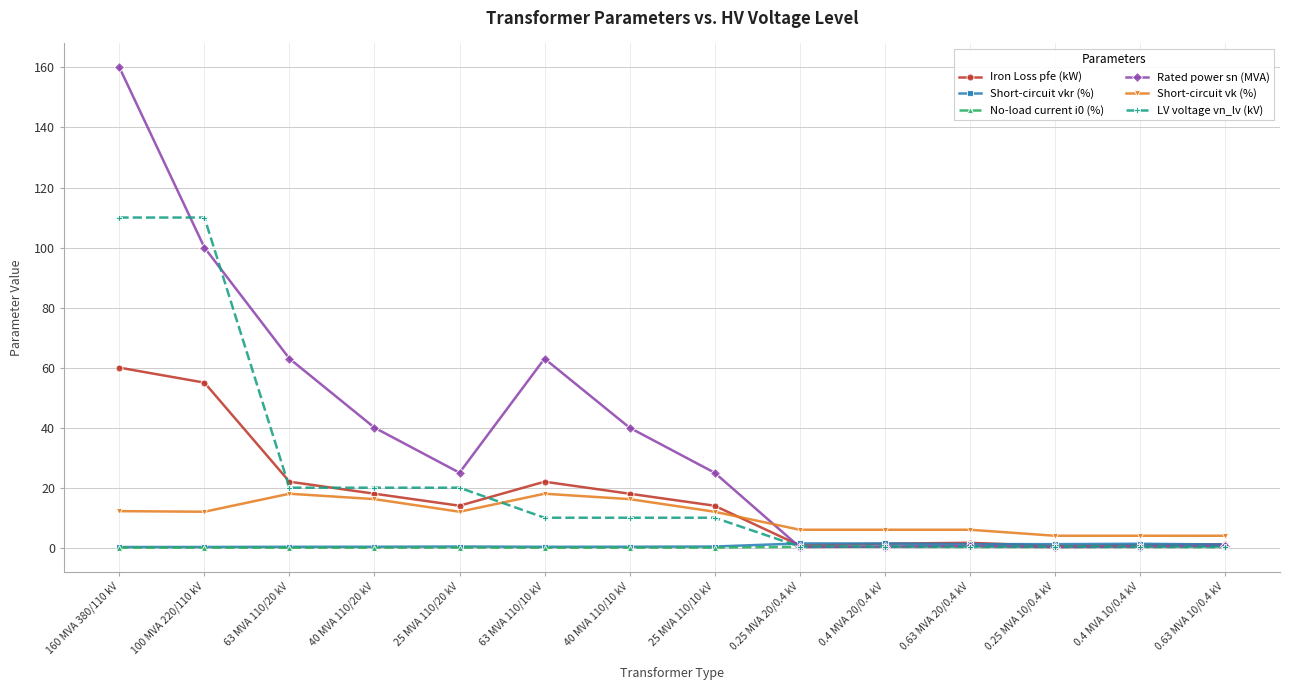

The value of No-load current i0 (%) at 0.4 MVA 20/0.4 kV is 0.3. True or false?

True